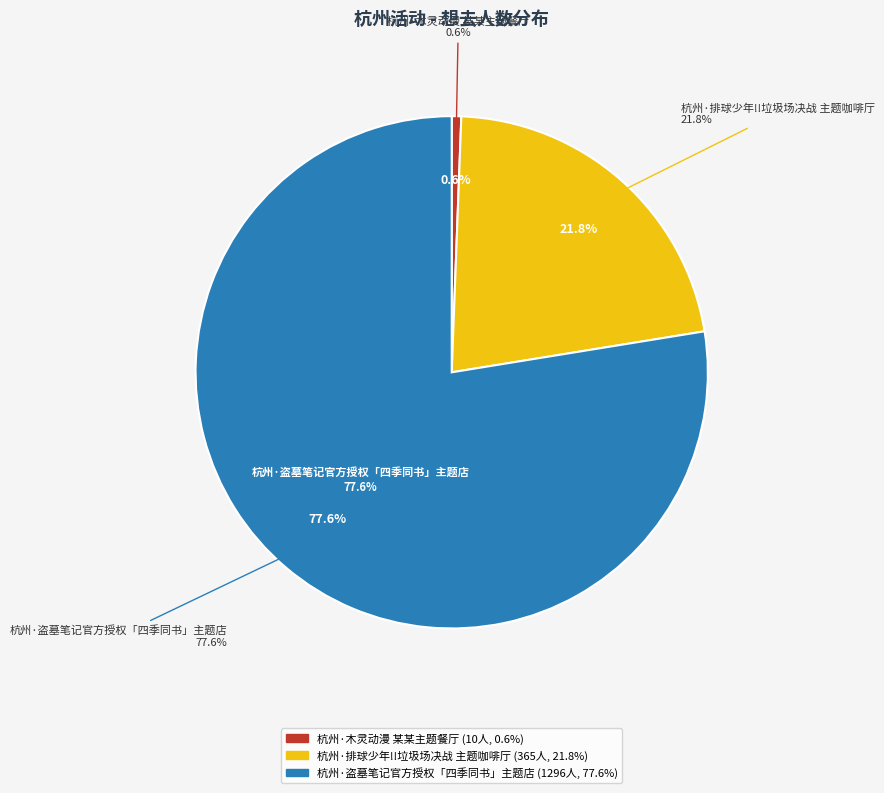

Which category accounts for the majority?

杭州·盗墓笔记官方授权「四季同书」主题店